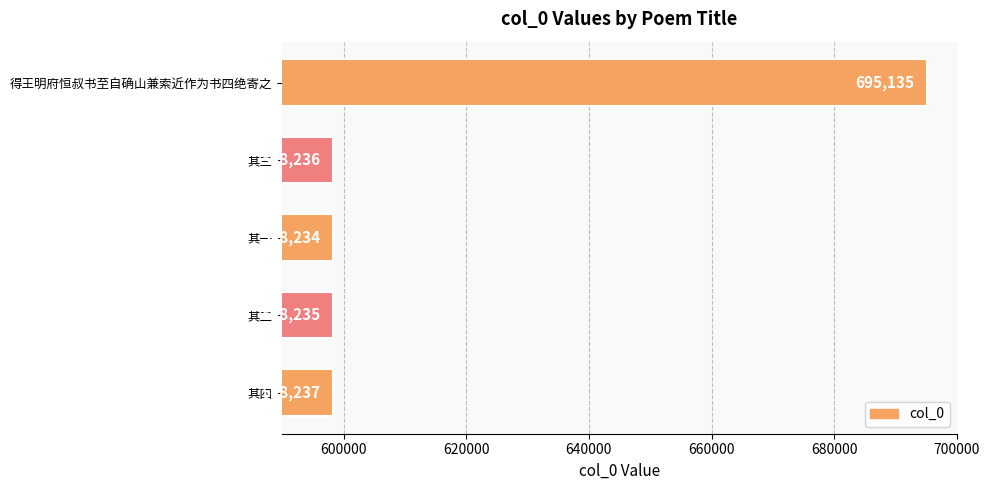

At which label is the value closest to 646684?

其四